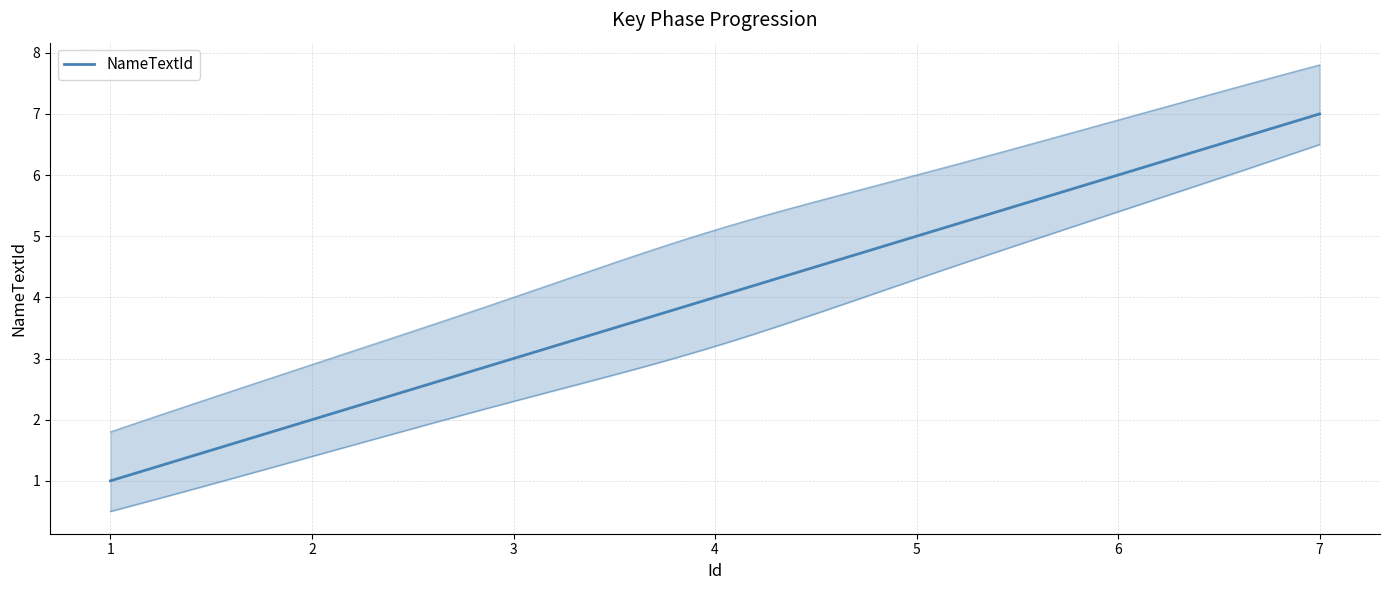

How many lines are shown in the chart?

1